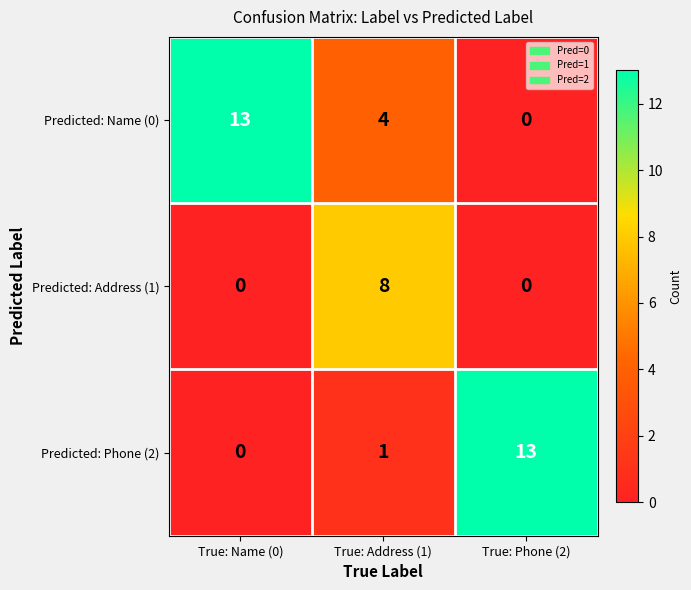

Is it true that Predicted: Phone (2) equals 1 at True: Address (1)?

True